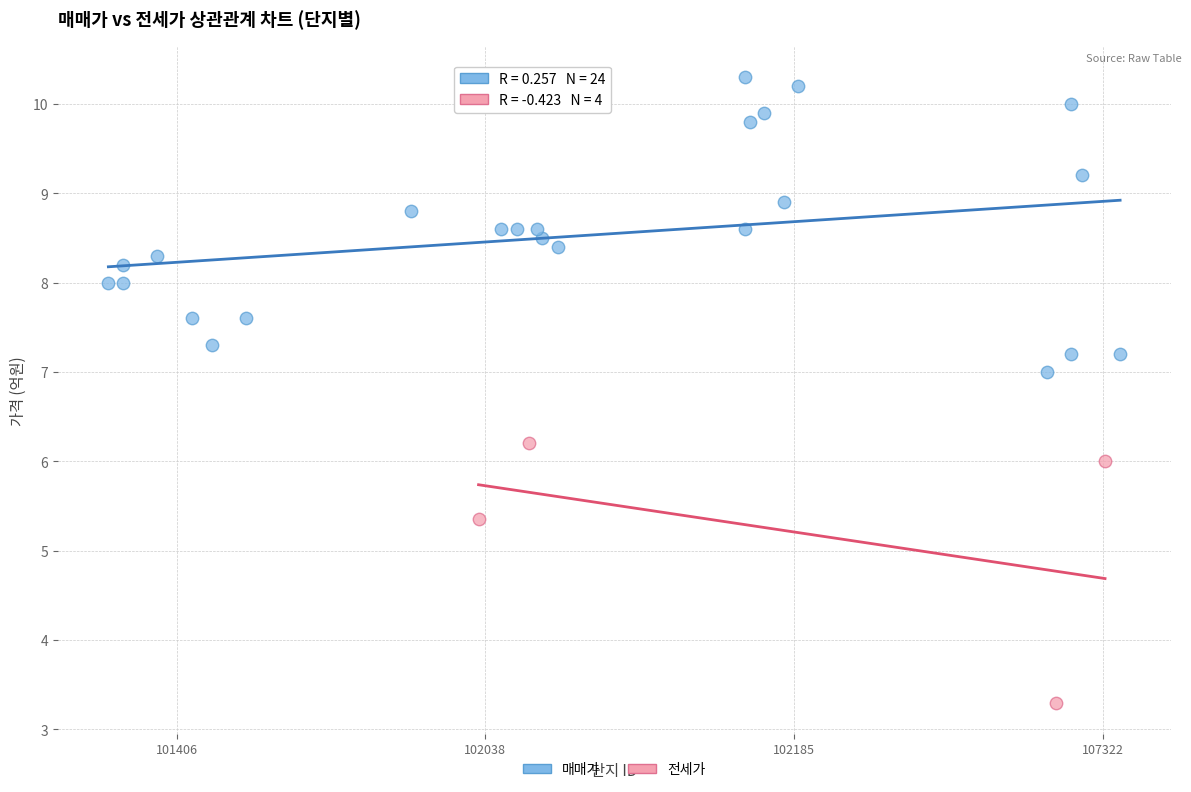

Which series has the largest Y range (max minus min)?

매매가